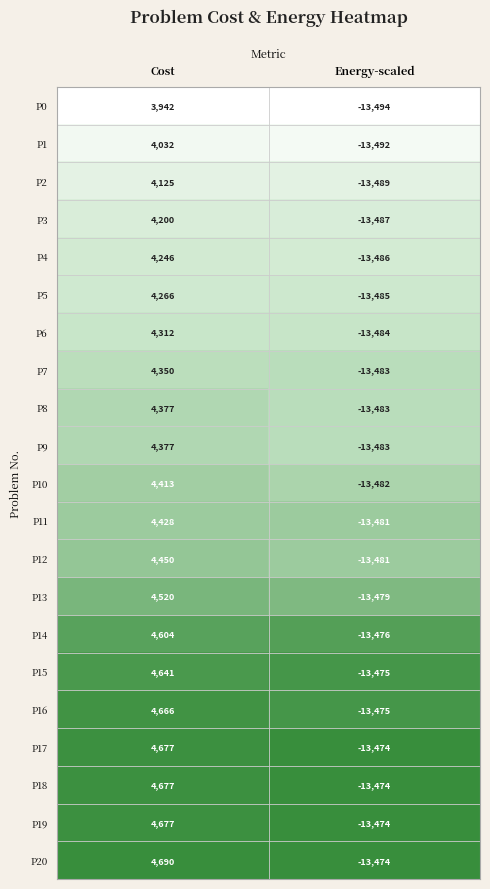

What is the total value across all series at Energy-scaled?

-283111